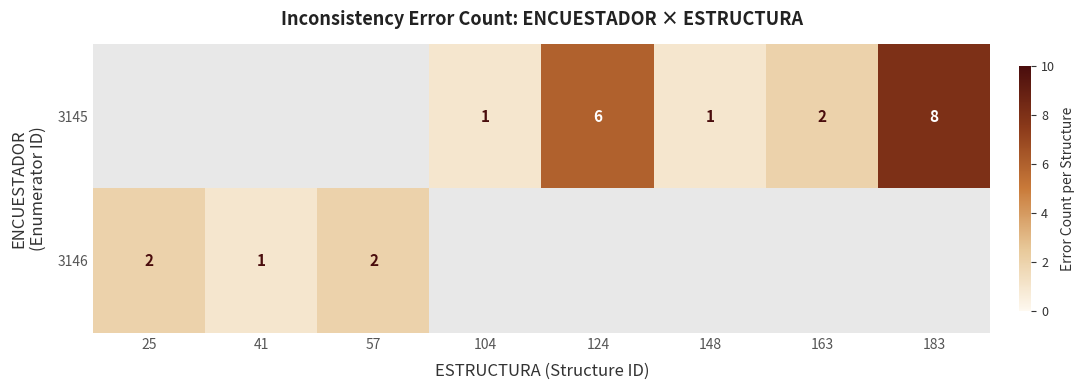

The 3146 series shows 1 at 41. True or false?

True